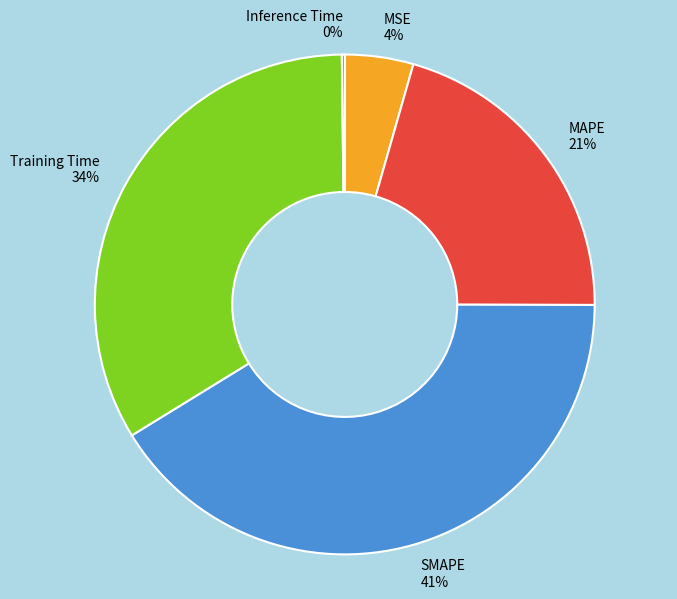

What is the largest slice in the pie chart?

SMAPE